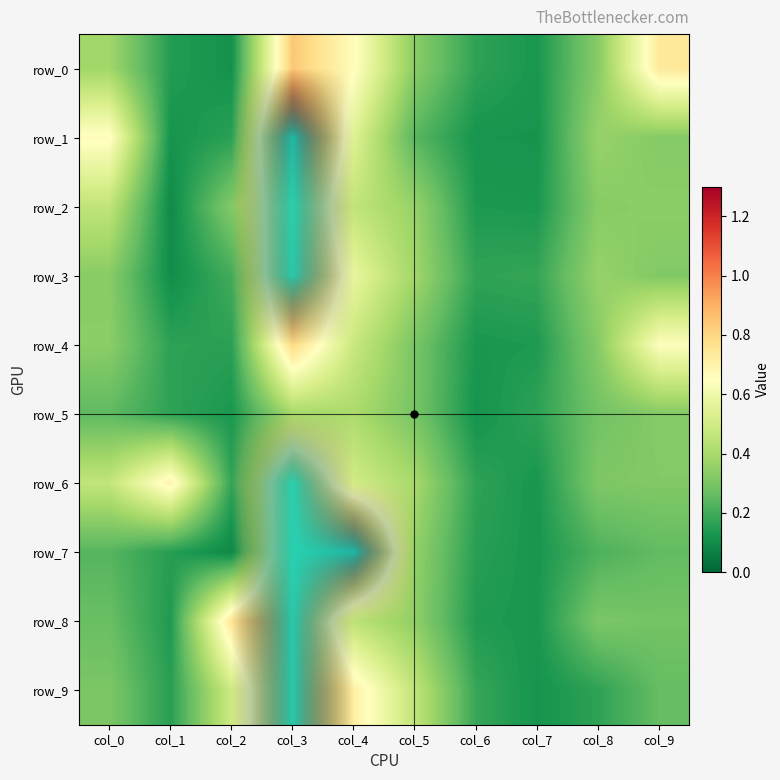

Which has a higher value, col_5 or col_4?

col_4